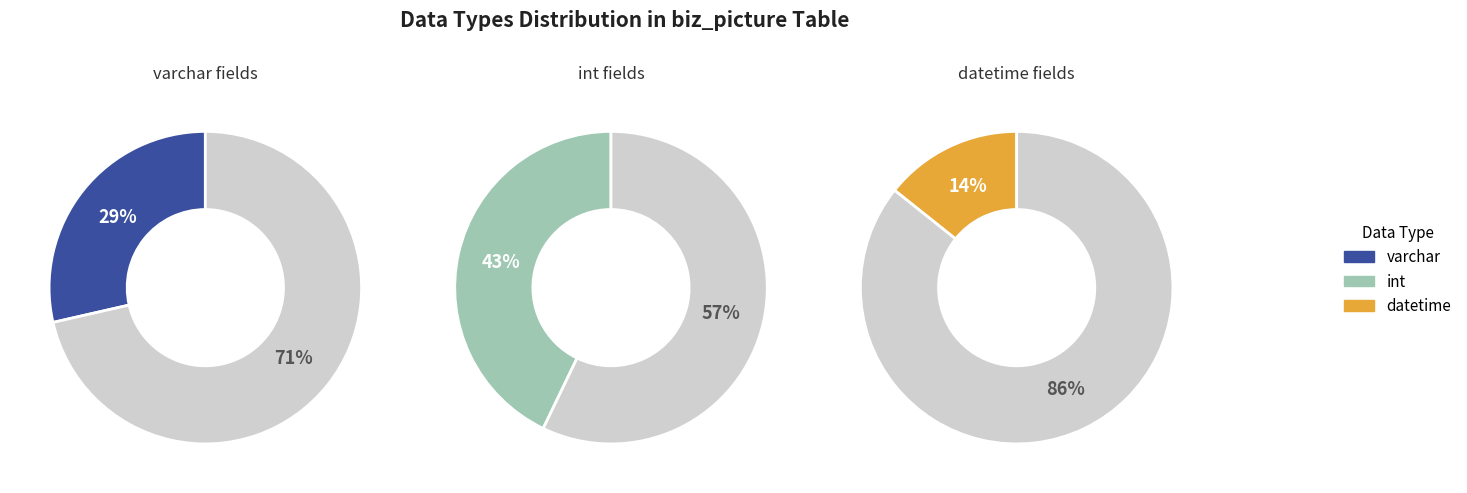

What is the smallest slice in the pie chart?

datetime